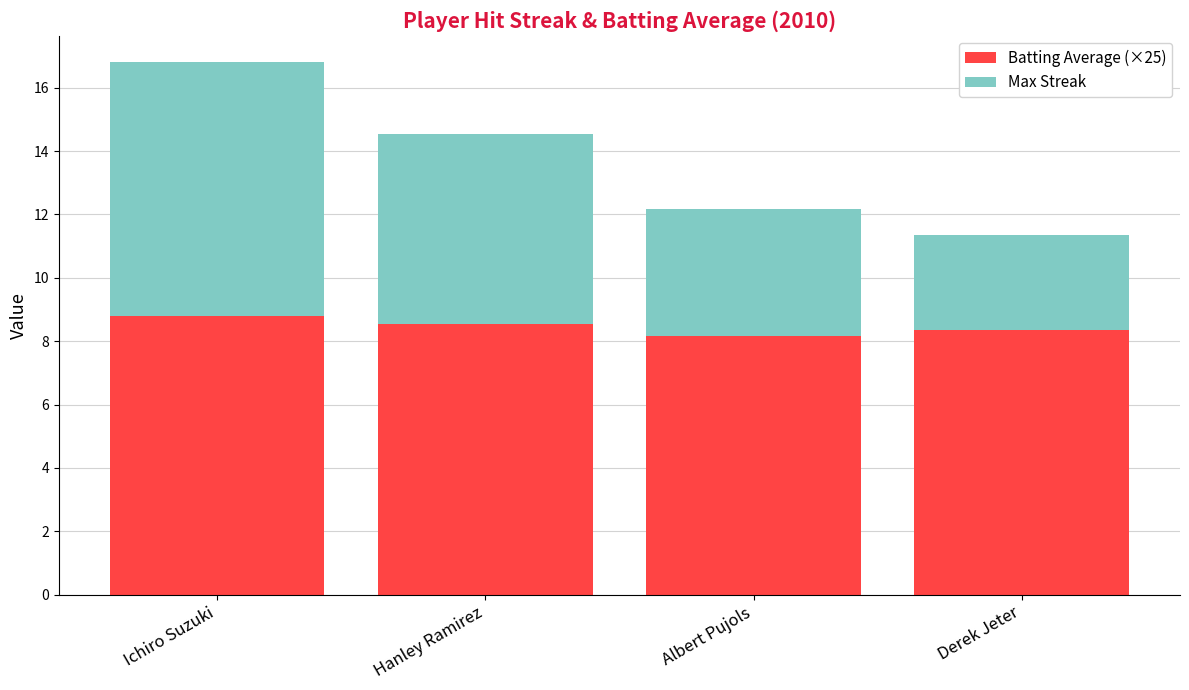

What is the total value across all series at Ichiro Suzuki?

16.8